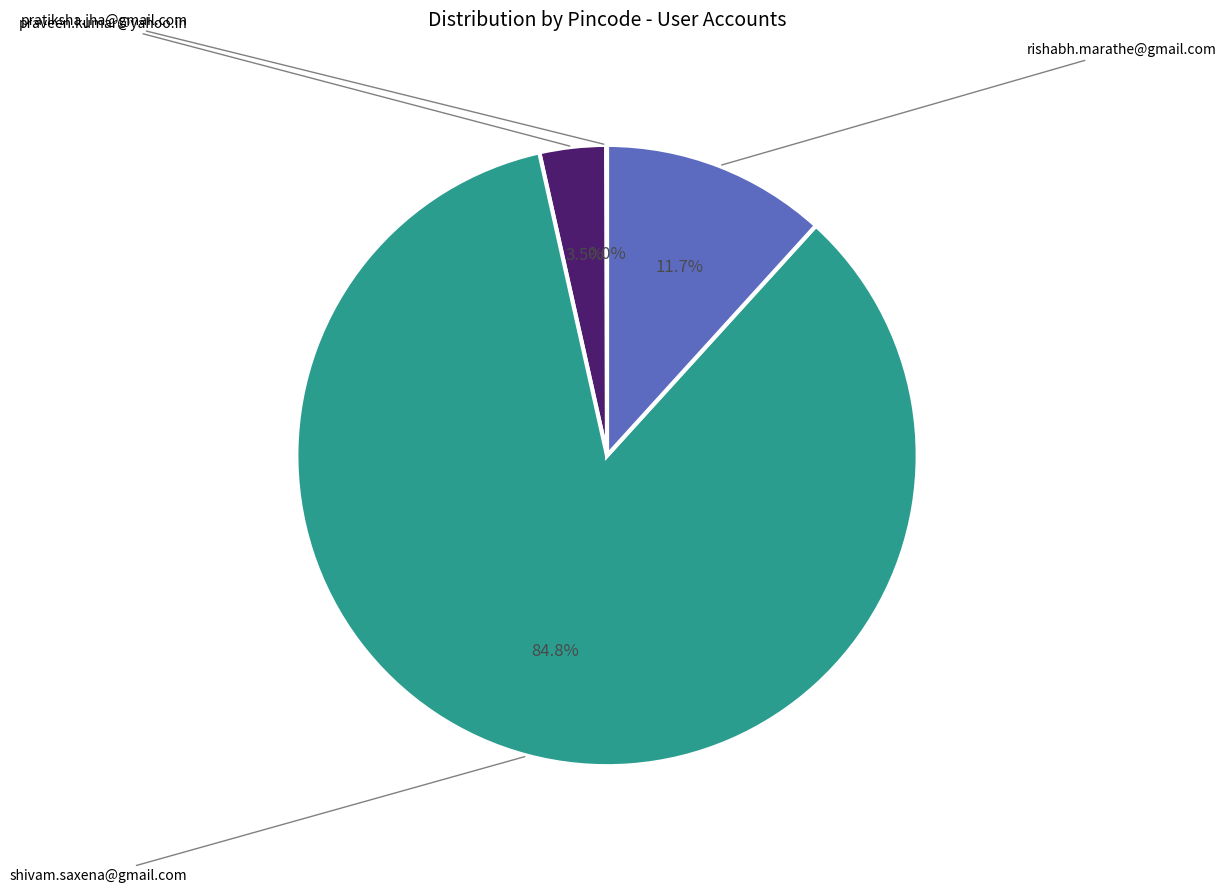

How many slices are in this pie chart?

4